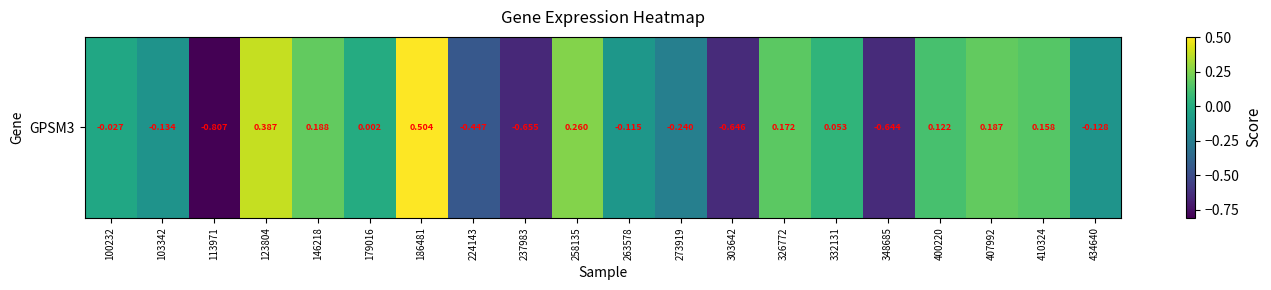

Where does the data first go above 0?

123804